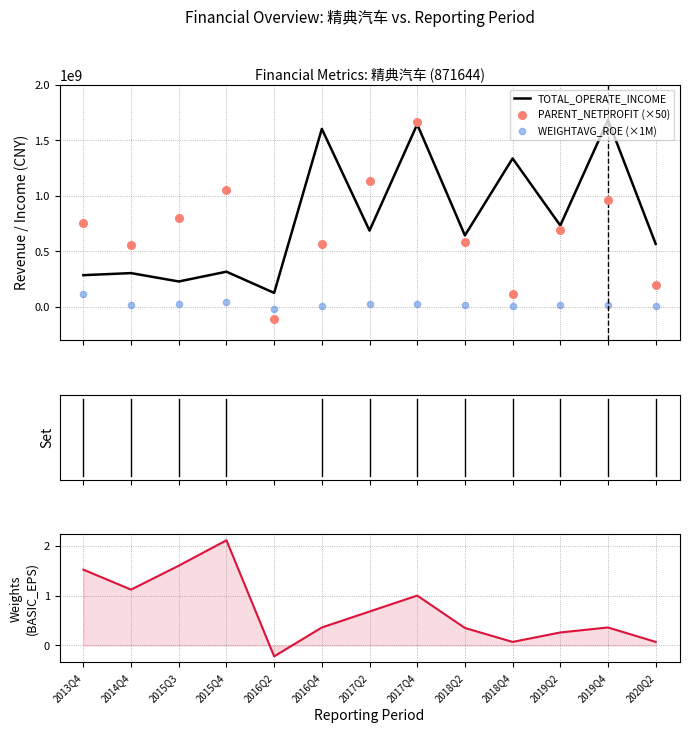

Is the value of WEIGHTAVG_ROE (×1M) at 2013Q4 greater than the value of PARENT_NETPROFIT (×50) at 2018Q2?

No